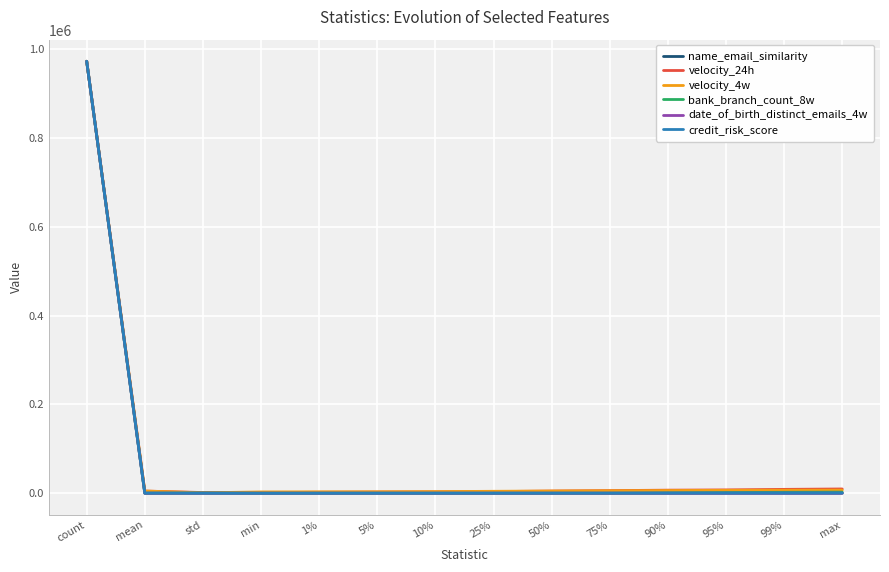

Which category has the highest value in the date_of_birth_distinct_emails_4w series?

count